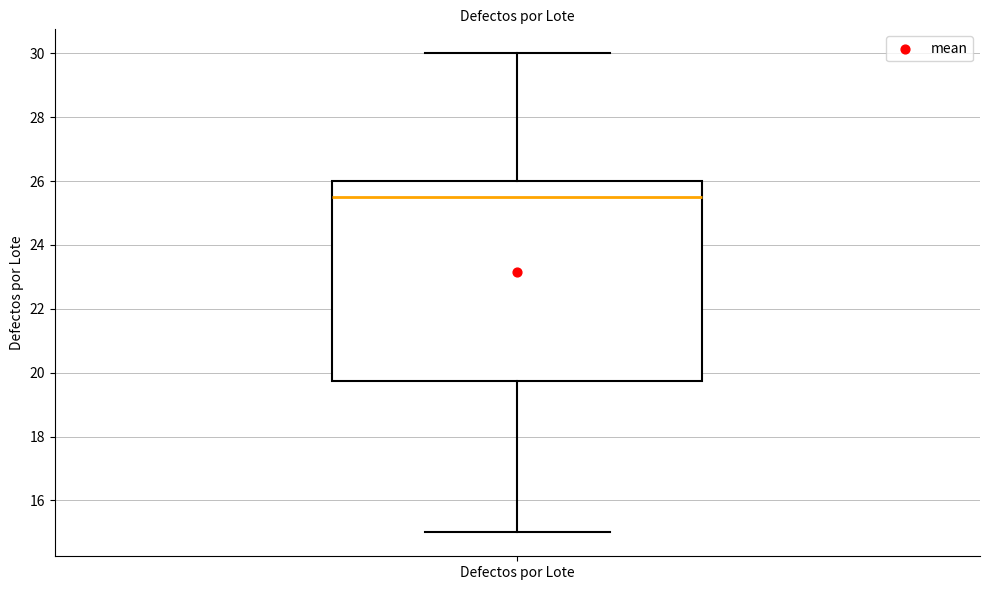

Transcribe this box plot: give where the median line is, the range the box spans, and where the two whiskers end, as read against the y-axis. The values are not printed on the chart, so give them approximately, as read against the axis.

median 25.6, box 19.8 to 26.0, whiskers 15.0 to 30.0